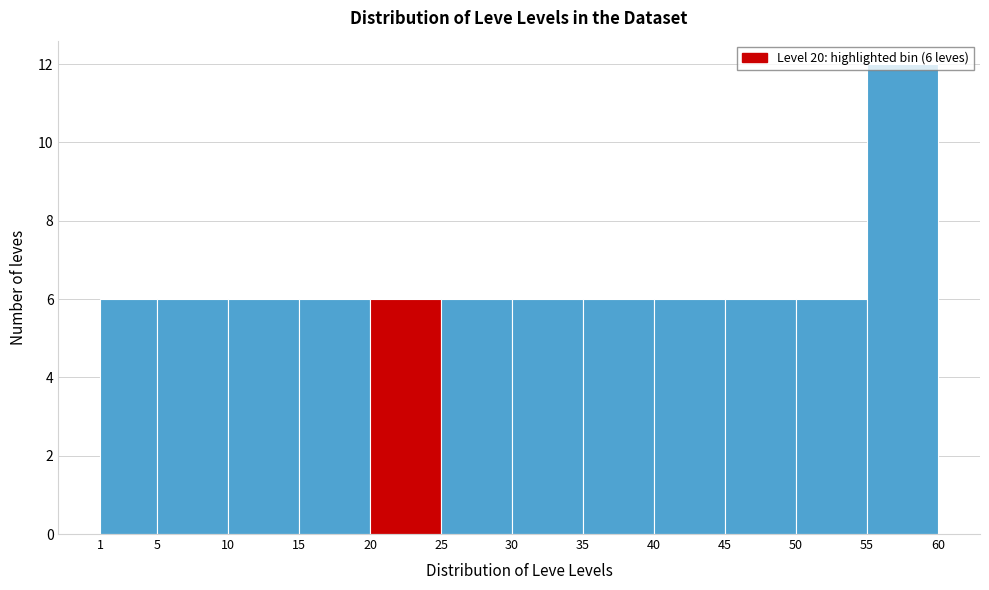

Which range on the x-axis has the tallest bar?

55 to 60